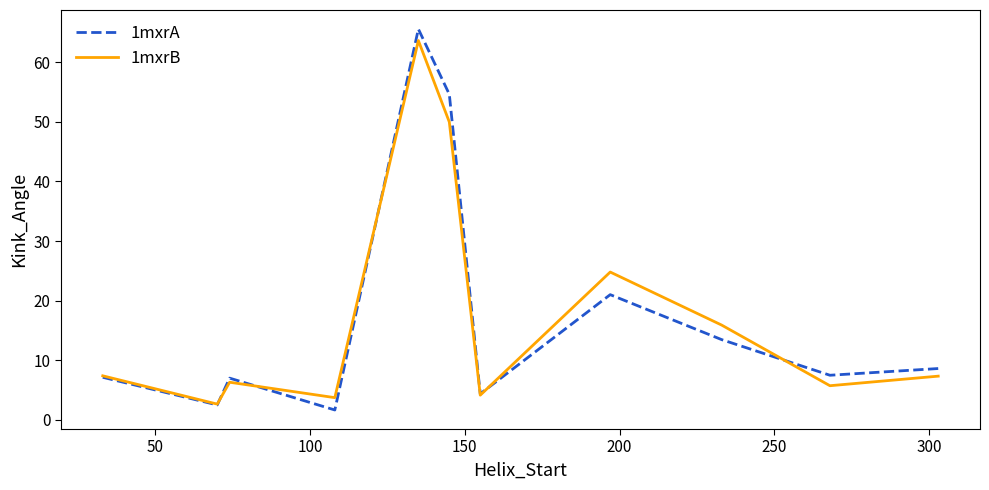

What is the difference between the maximum and minimum values in the 1mxrA series?

63.9